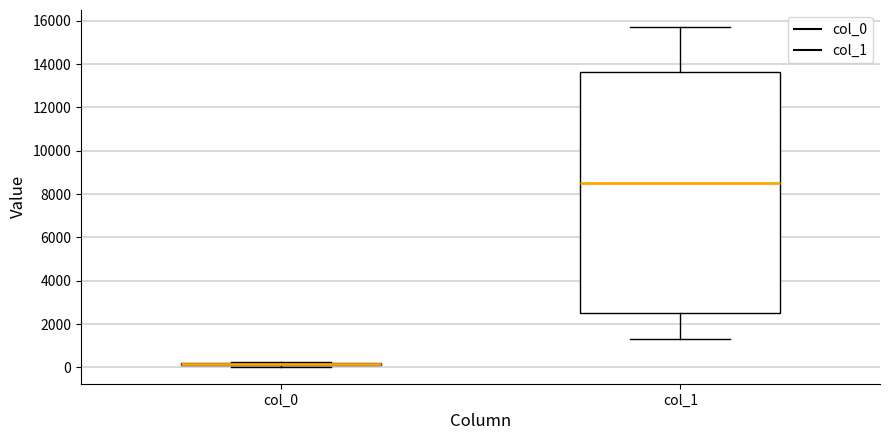

Where is the lower edge of the box for col_0 on the y-axis? The values are not printed on the chart, so give them approximately, as read against the axis.

0